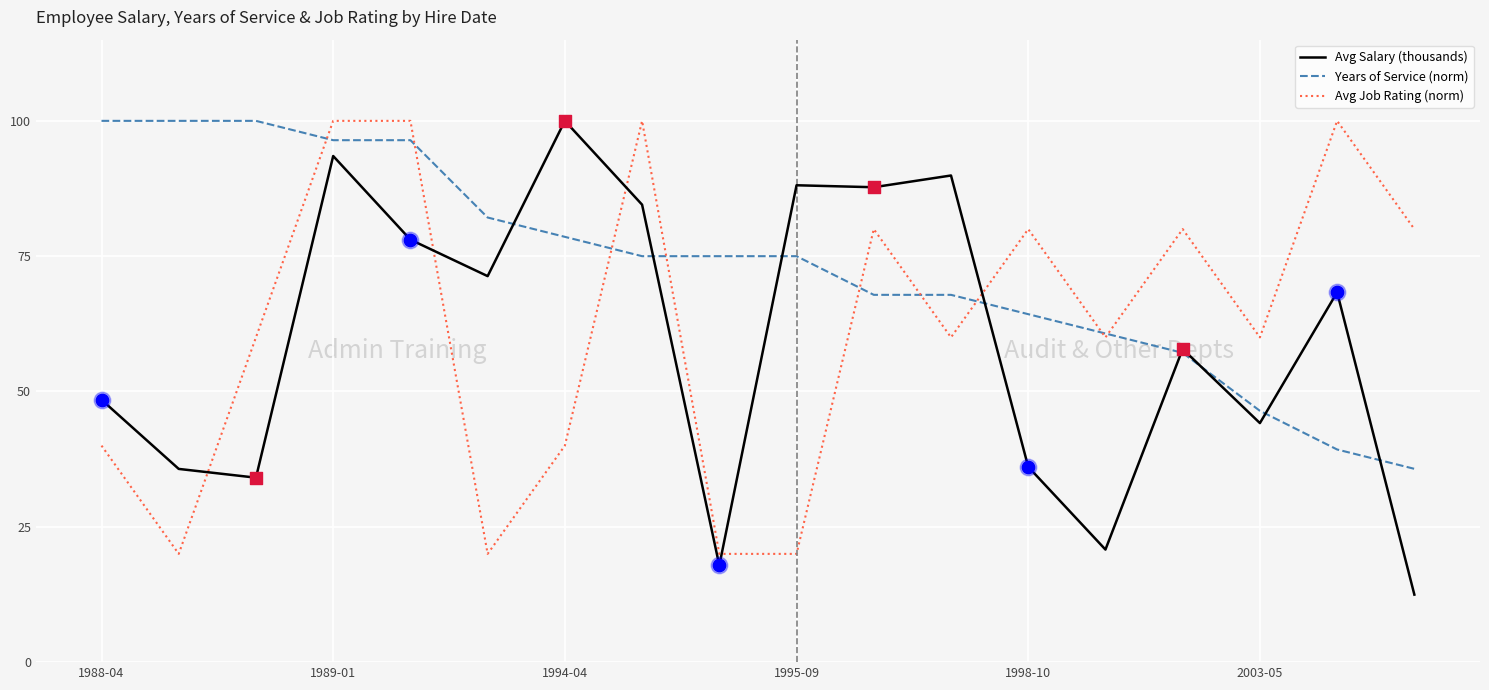

Which series has the largest total across all categories?

Years of Service (norm)